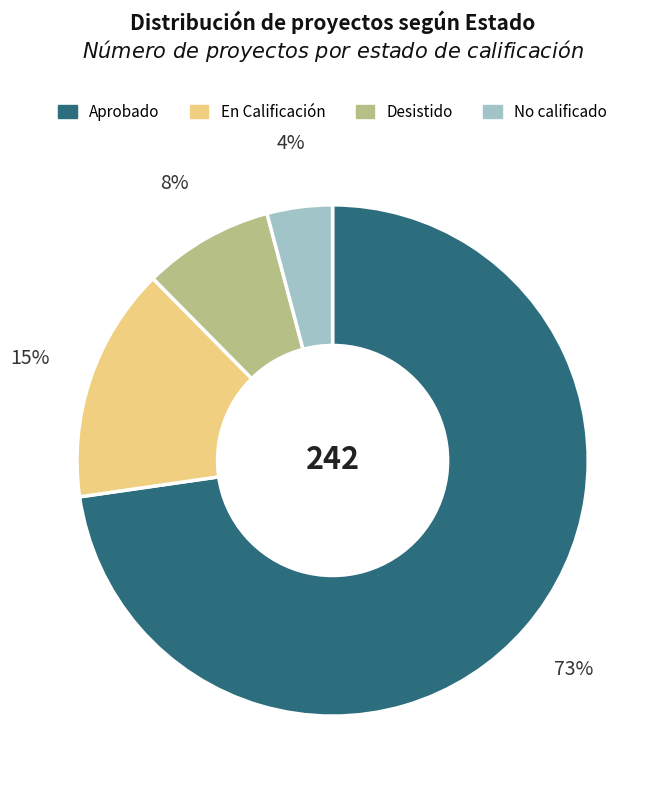

Is it true that Desistido is 19% of the pie?

False